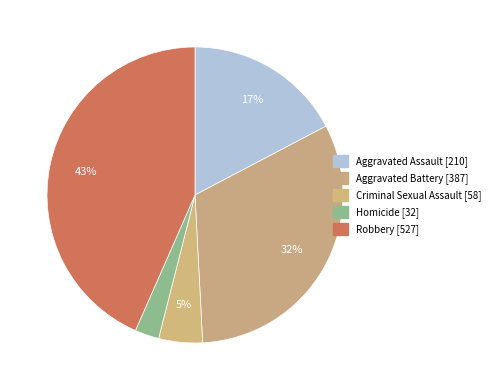

How many segments does this pie chart have?

5